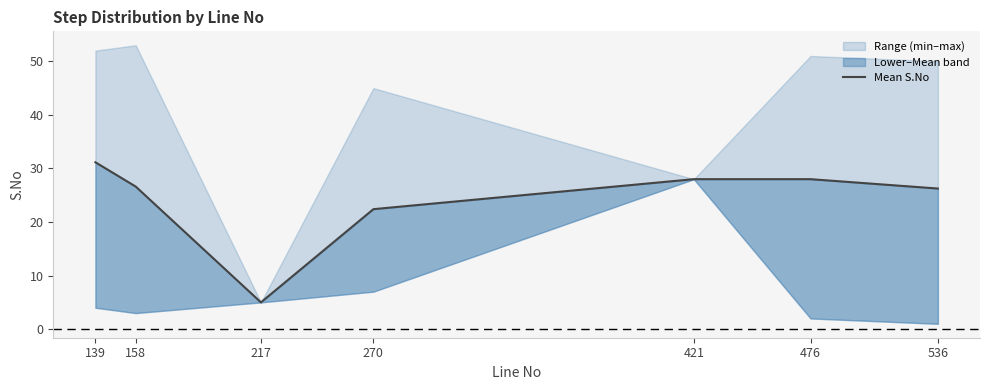

At which label is the value closest to 18?

270